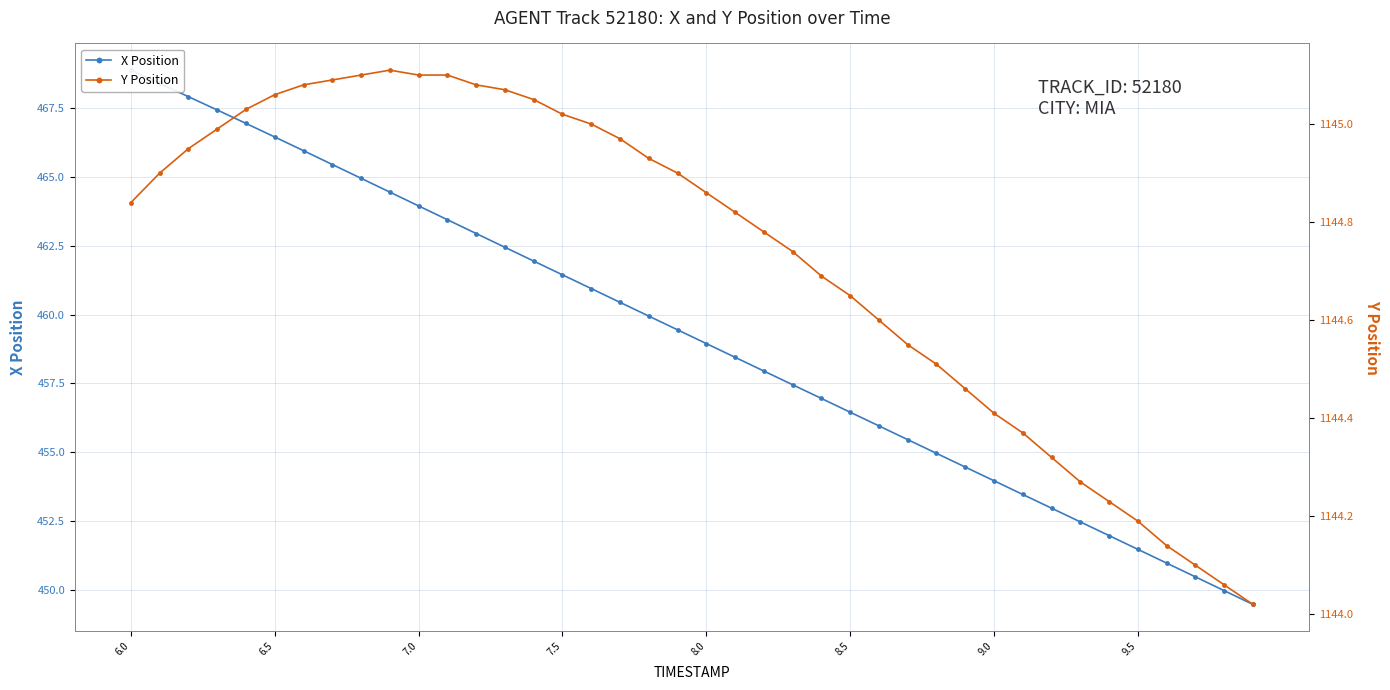

How many data points in X Position are above 459?

20